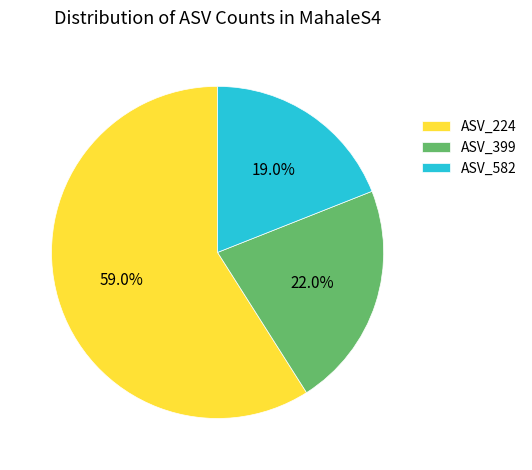

Which category accounts for the majority?

ASV_224